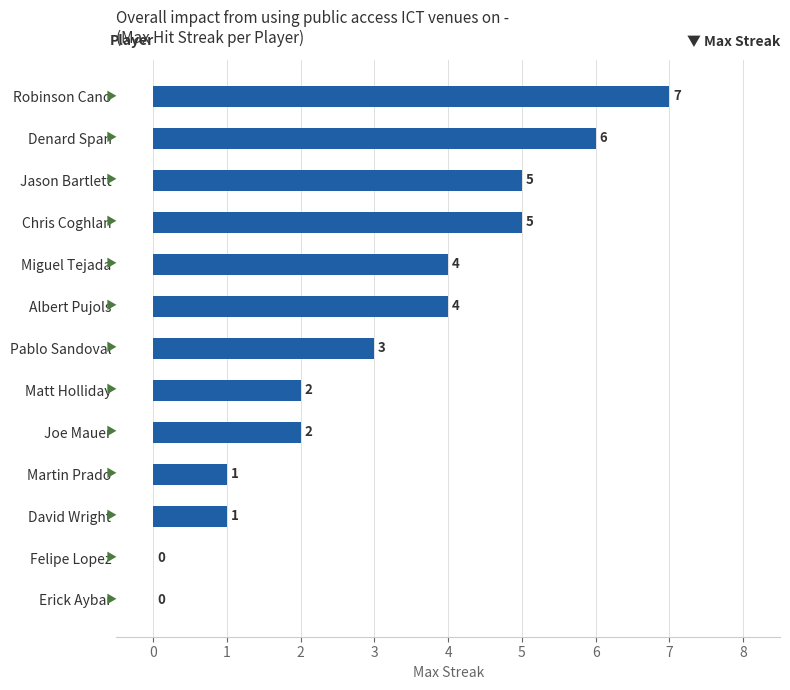

What is the approximate value at Robinson Cano?

7